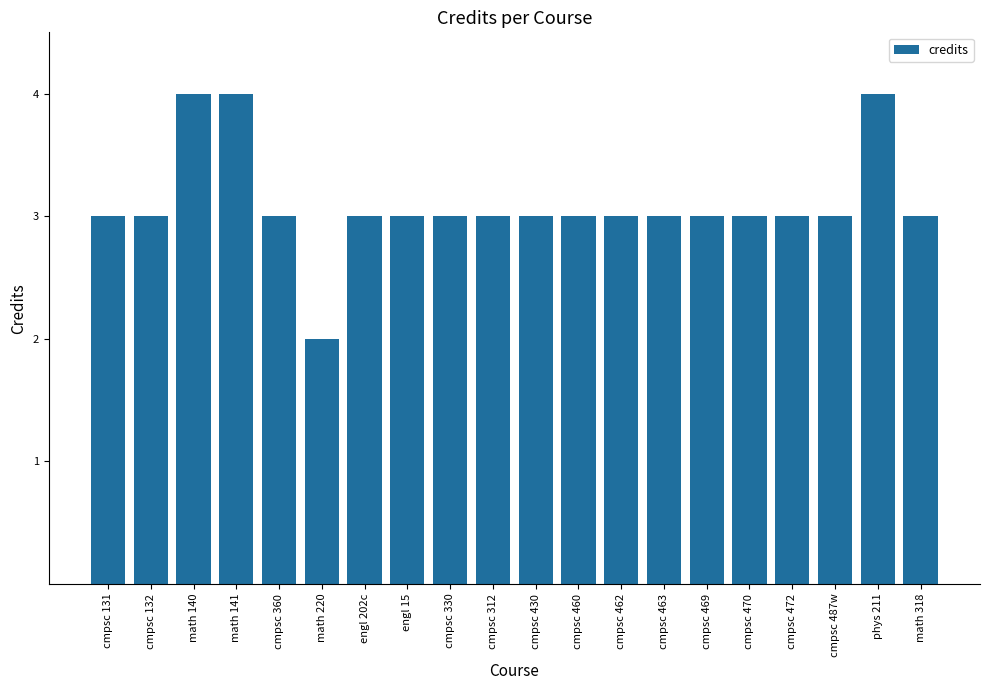

What is the approximate value at cmpsc 312?

3